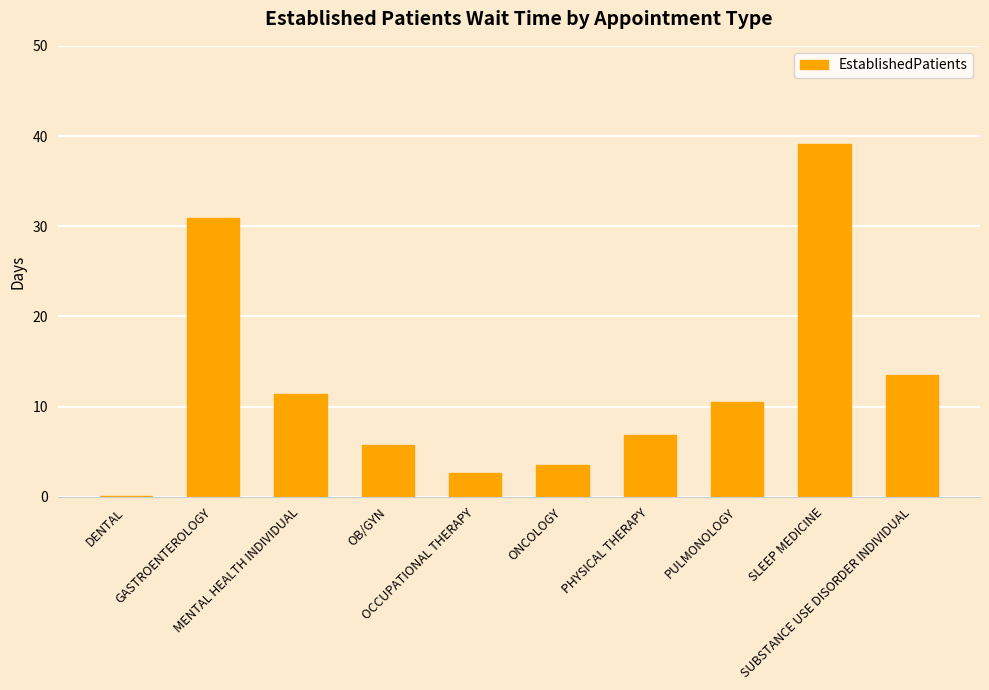

What is the average value?

12.4